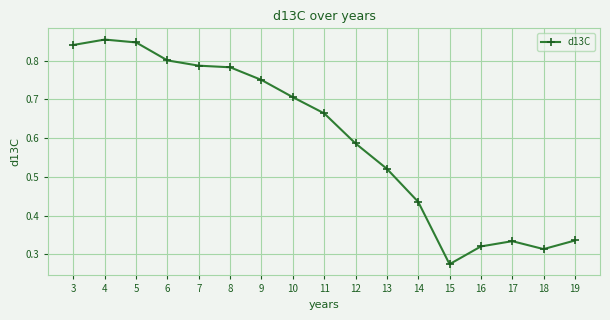

True or false: there are more than 0 points higher than both neighbors.

True